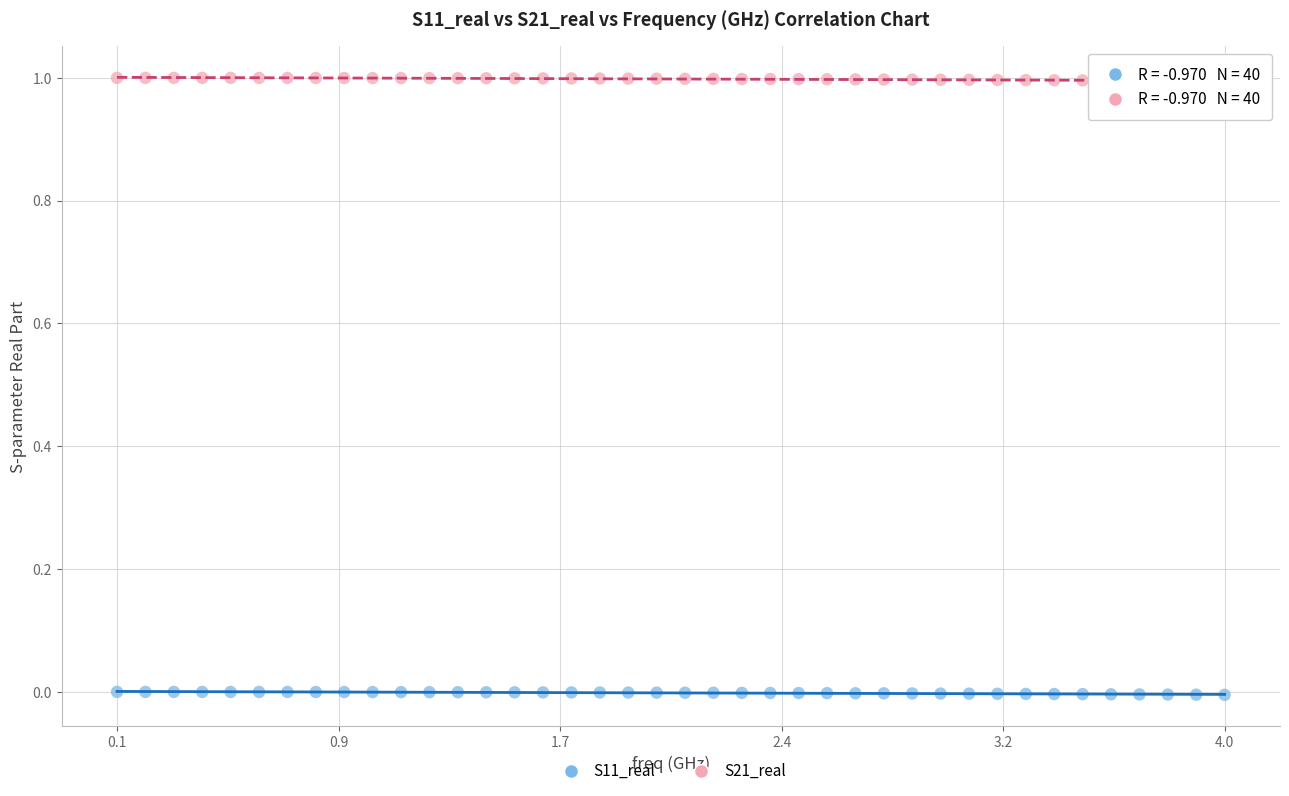

Which series reaches the maximum Y coordinate?

S21_real